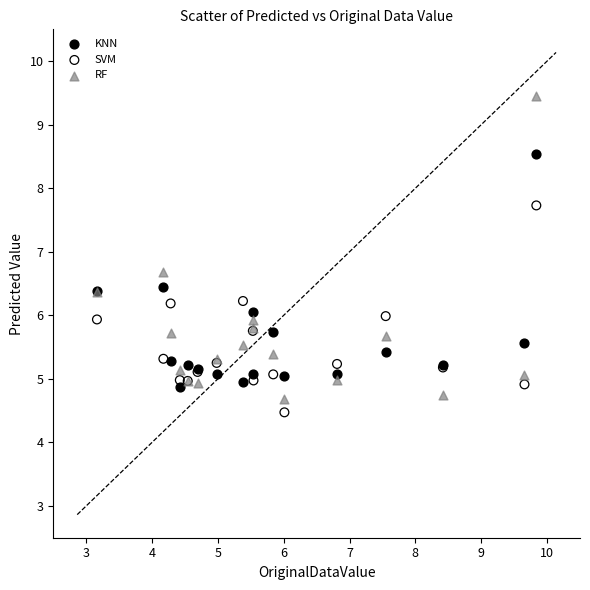

What are all the series names shown in the legend?

KNN, SVM, RF